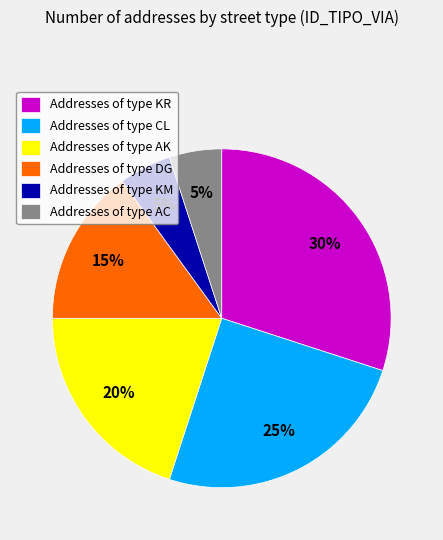

Which has a higher value, Addresses of type KM or Addresses of type KR?

Addresses of type KR